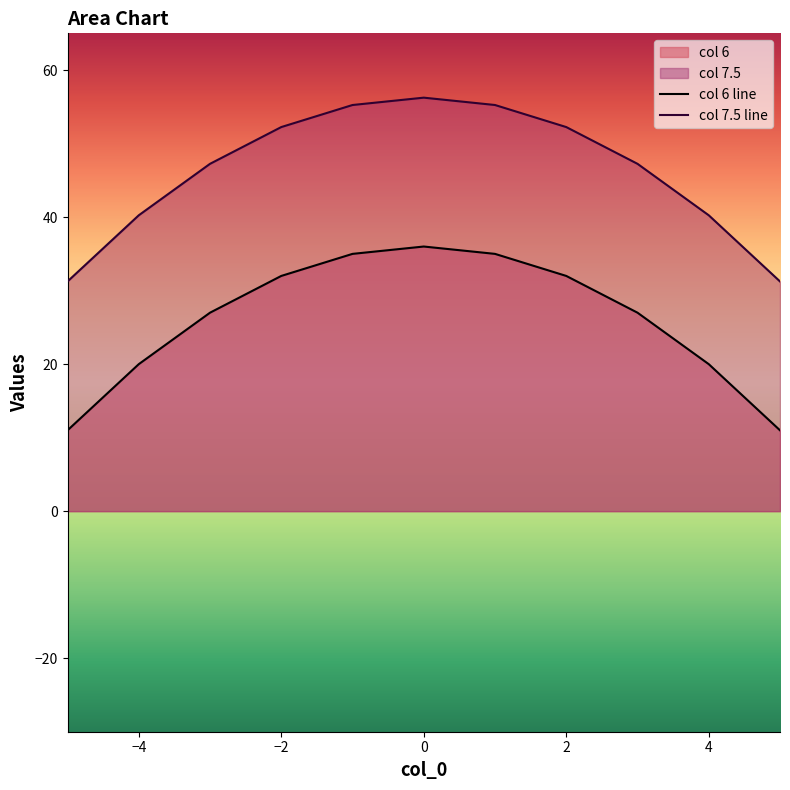

True or false: 6 and 7.5 cross at least once.

False